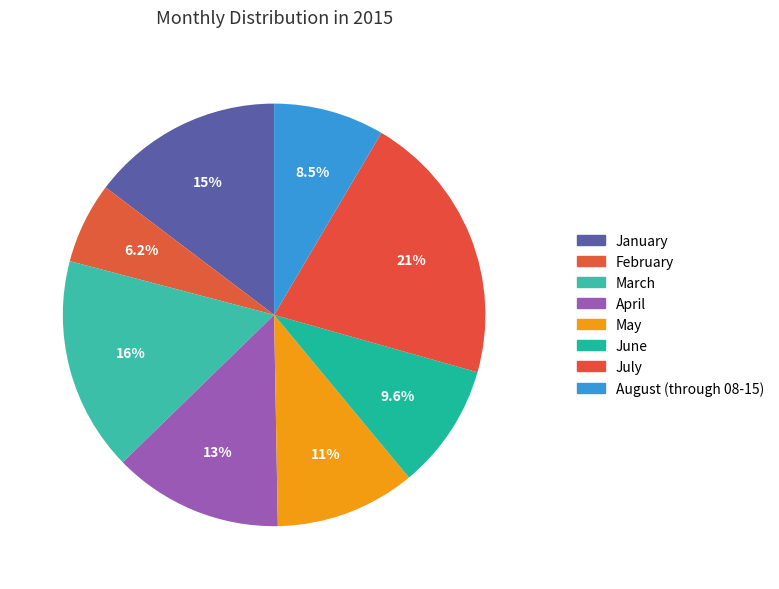

To the nearest percent, what is the combined percentage of June and April?

23%